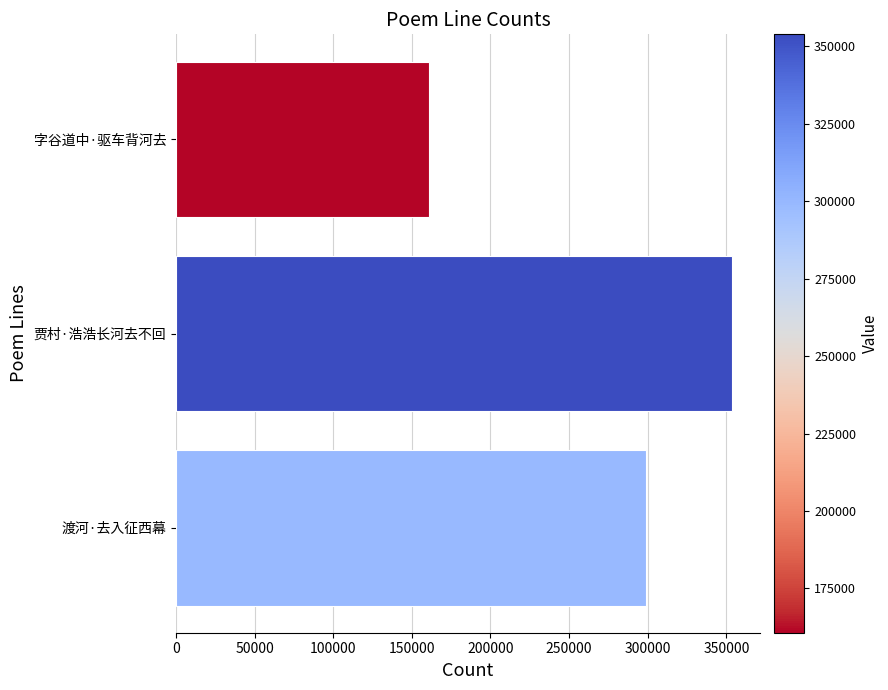

What is the difference between the maximum and second lowest values?

54956